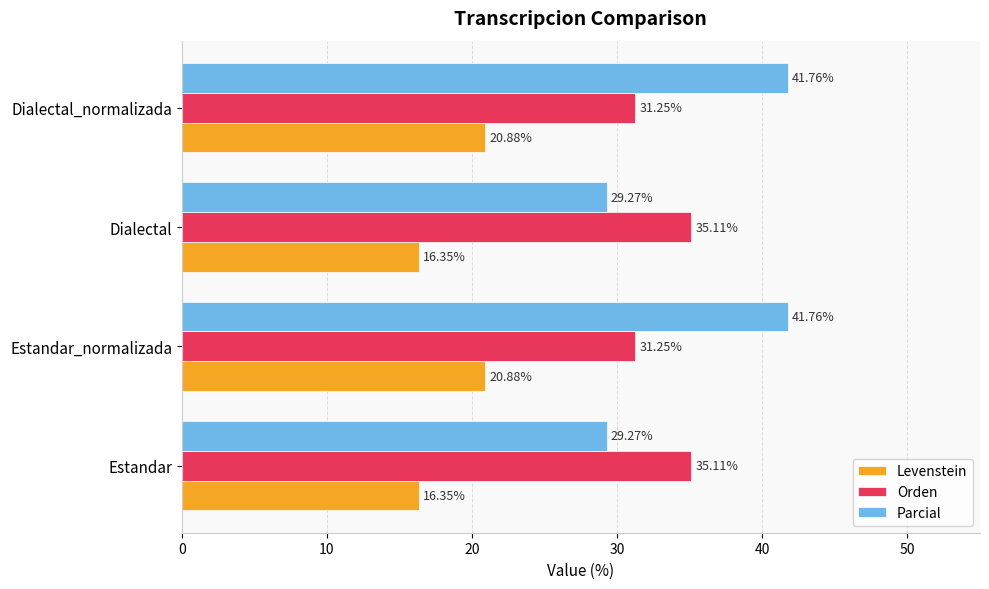

Which series has the largest total across all categories?

Parcial